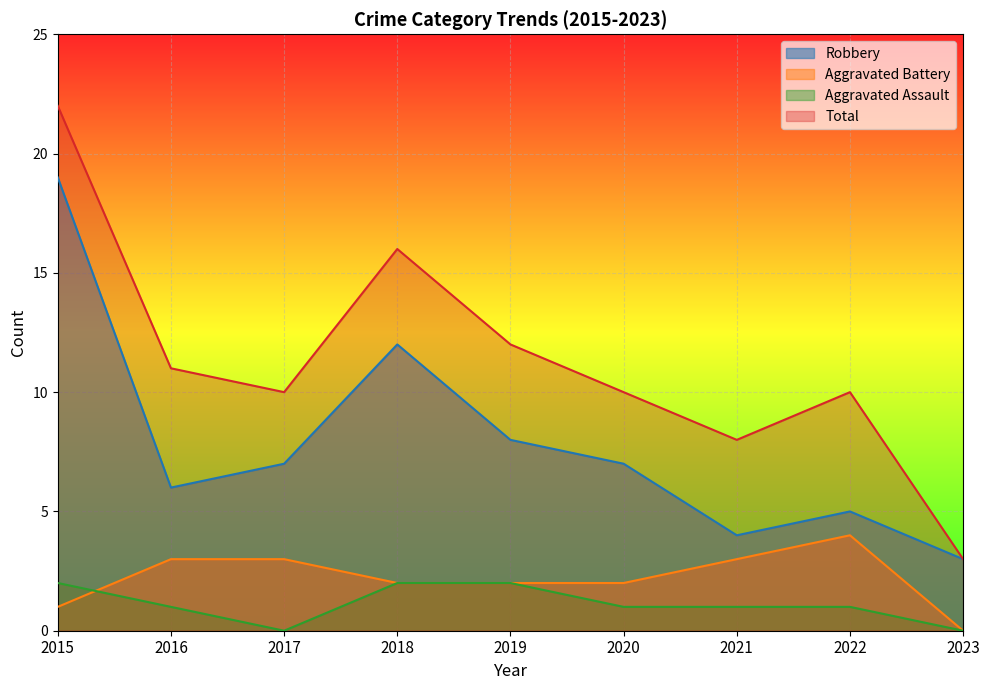

The value of Robbery at 2022 is 3. True or false?

False